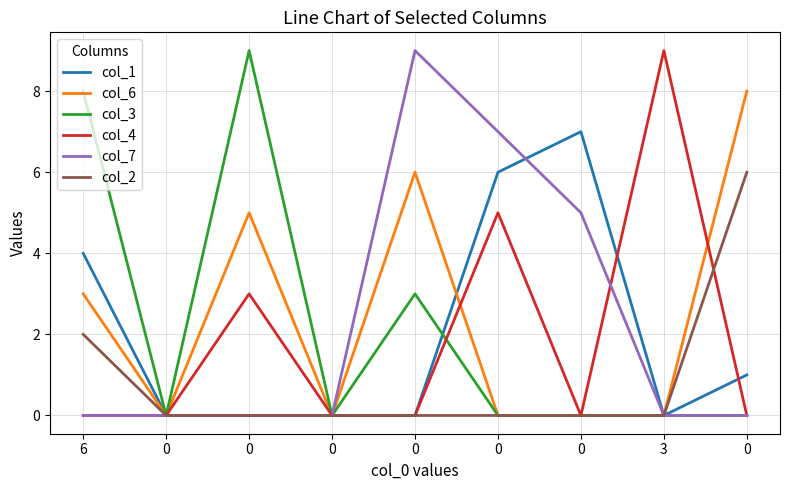

Is it true that col_4 equals 0 at 0?

True